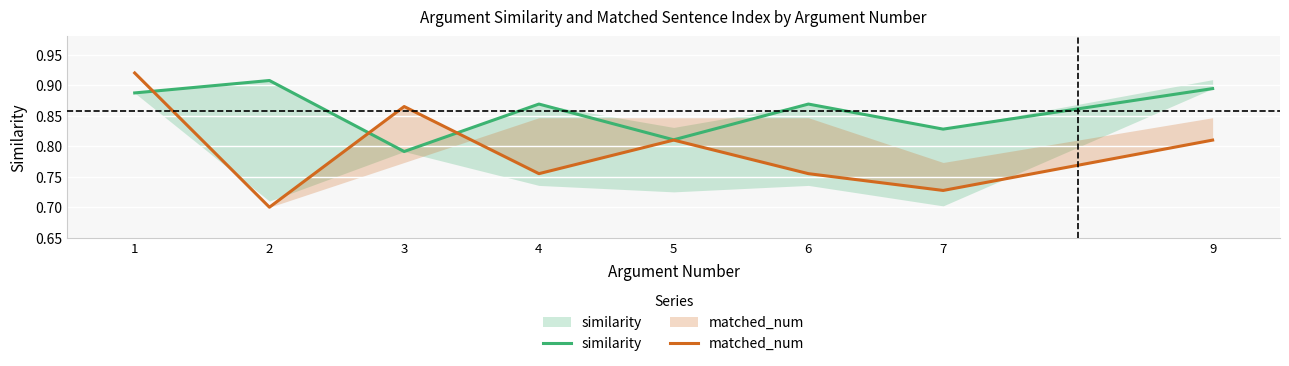

What are all the series names shown in the legend?

similarity, matched_num